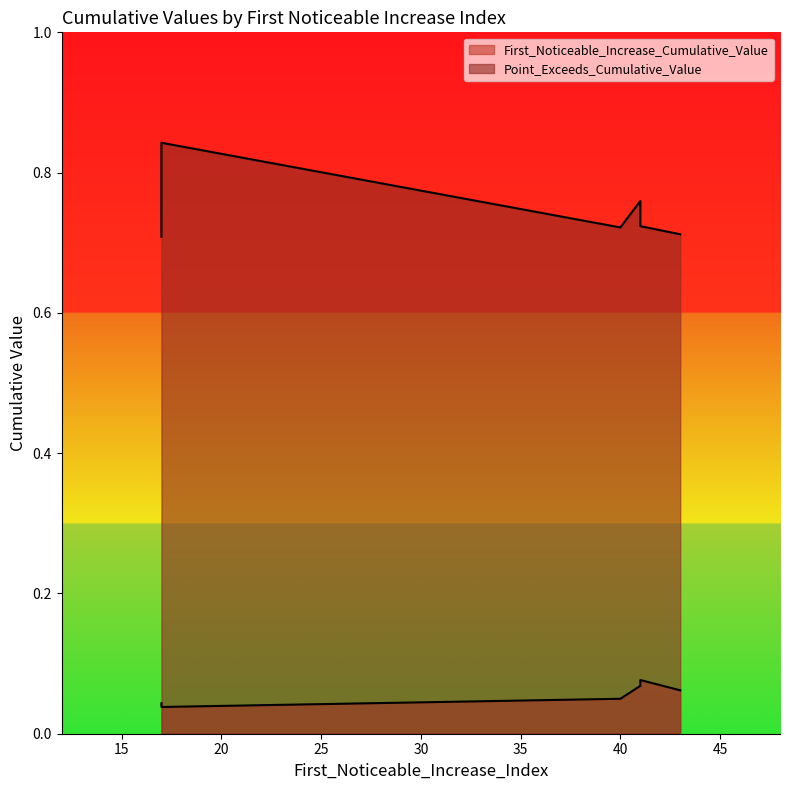

What is the lowest value of the Point_Exceeds_Cumulative_Value series?

0.7